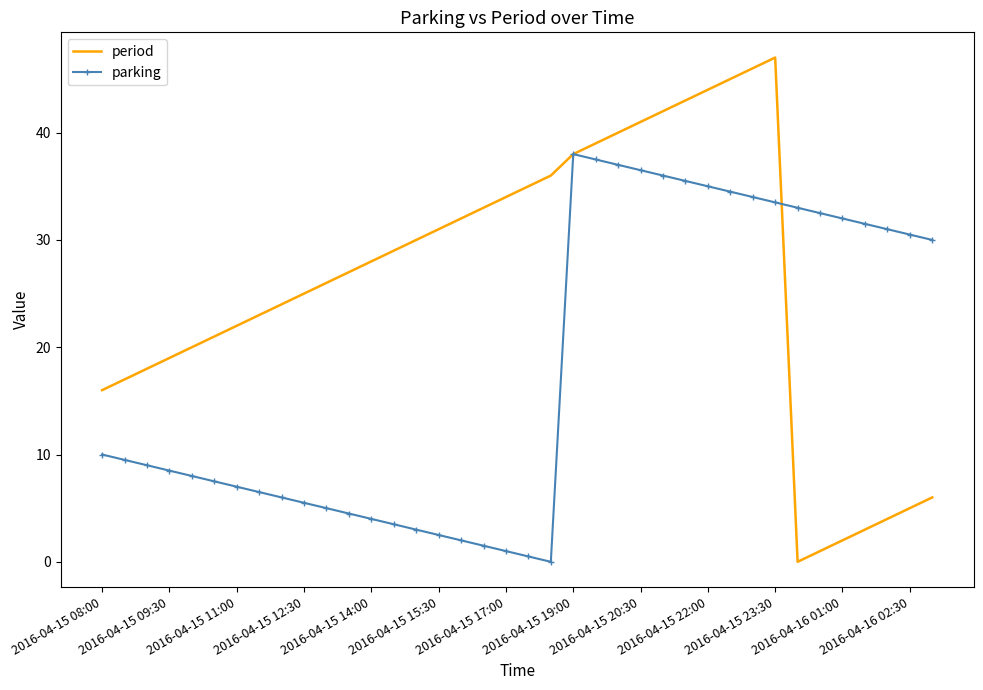

Which series has the largest range (max minus min)?

period